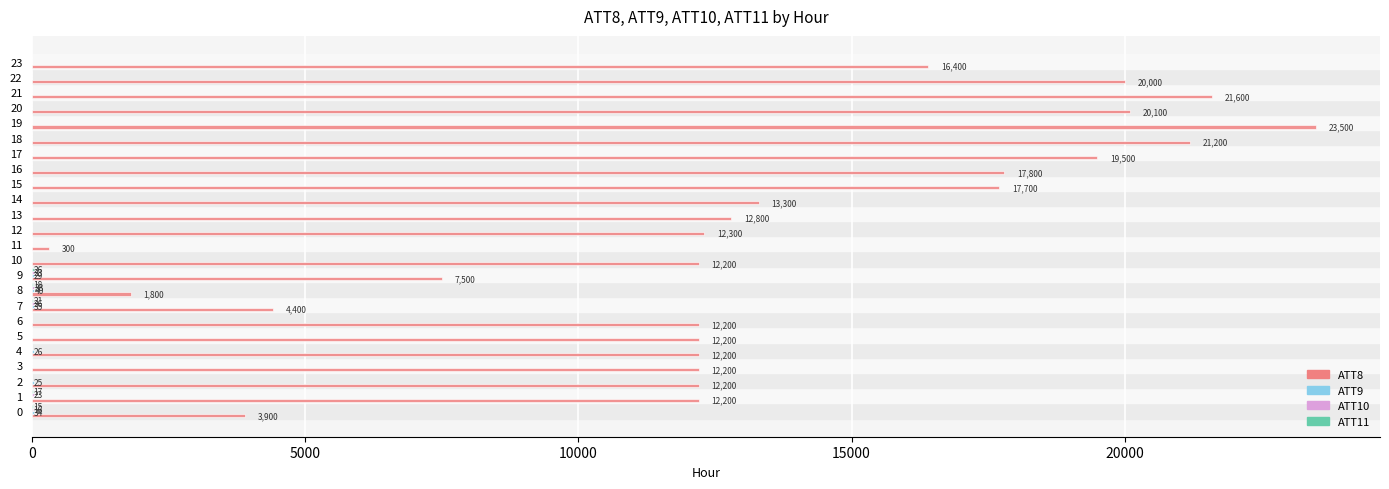

The ATT8 series shows 1800.0 at 8. True or false?

True